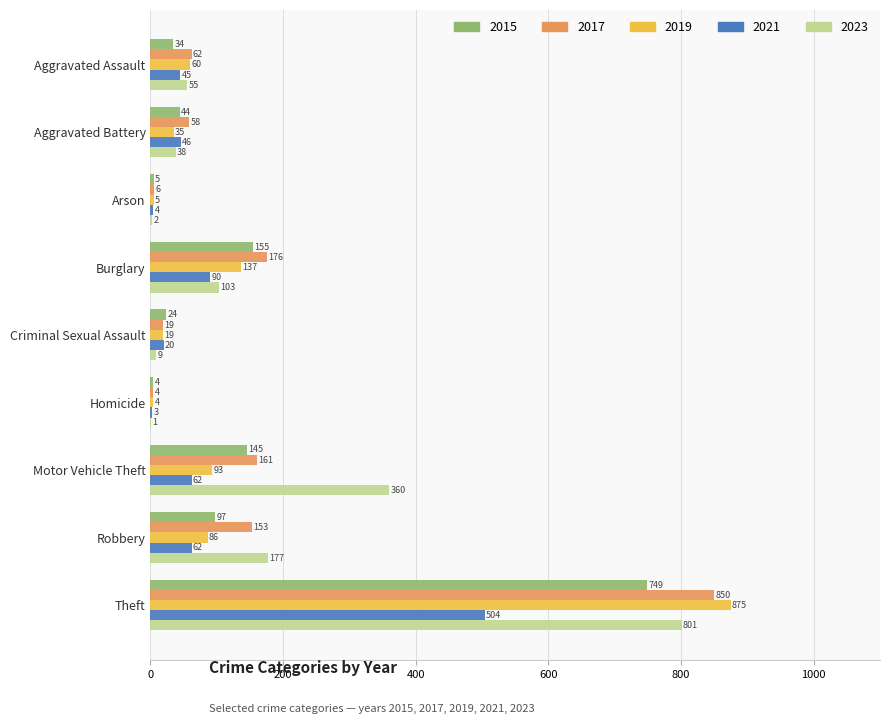

How many data points does each series have?

9